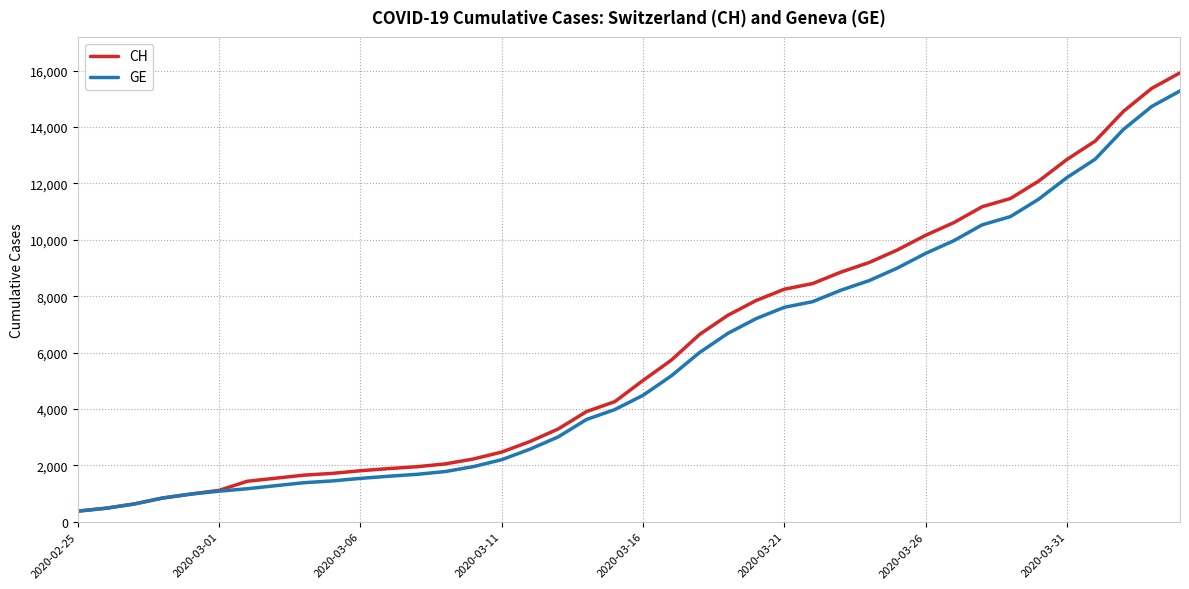

Which series has the largest range (max minus min)?

CH